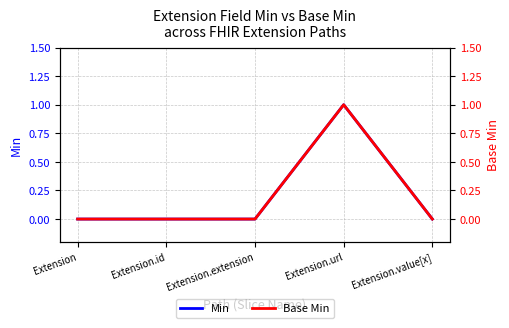

Reading left to right, list all the values displayed in this chart.

Min: 0	0	0	1	0
Base Min: 0	0	0	1	0